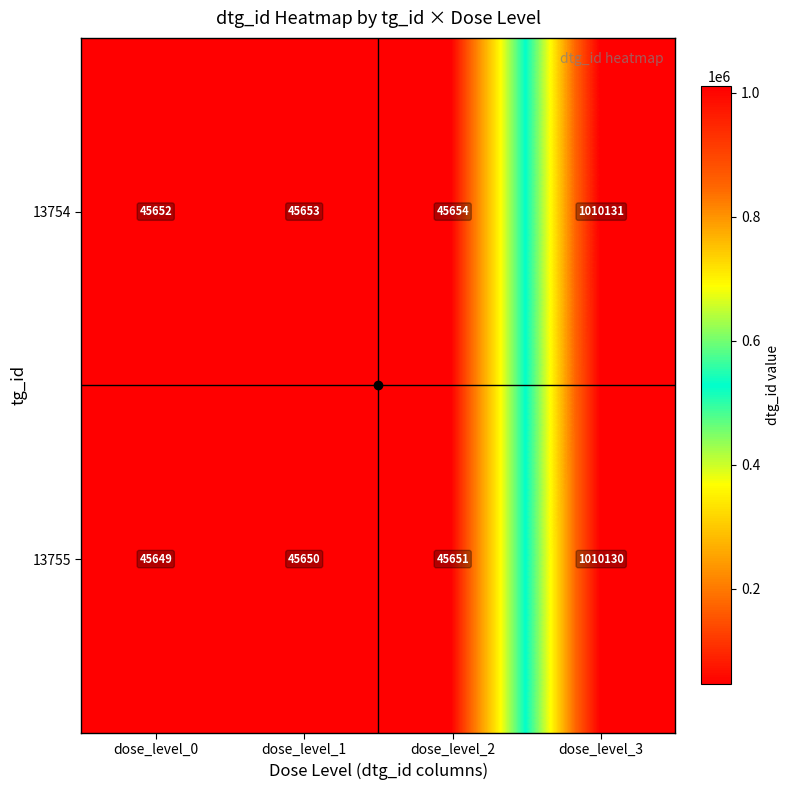

At which category does the chart reach its minimum across all series?

dose_level_0